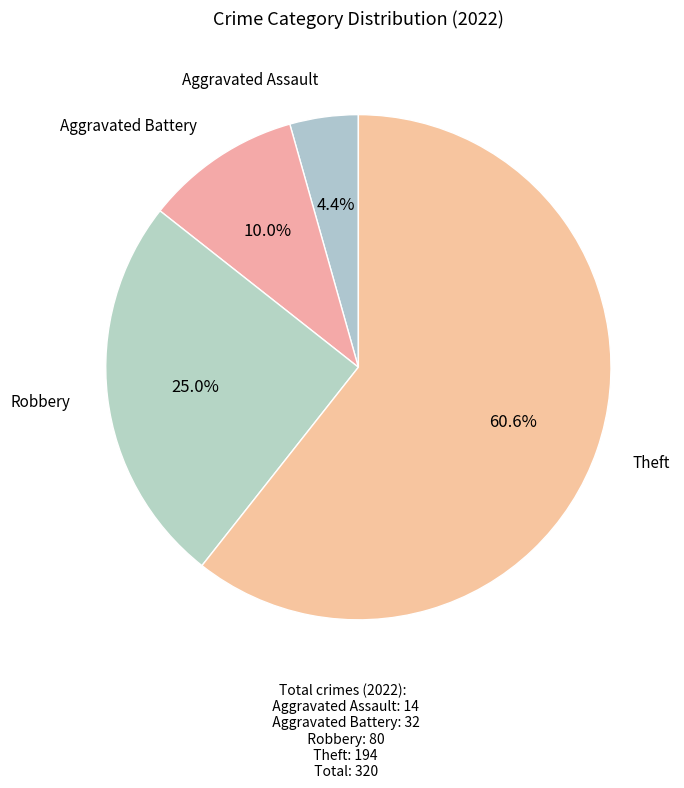

What is the largest slice in the pie chart?

Theft